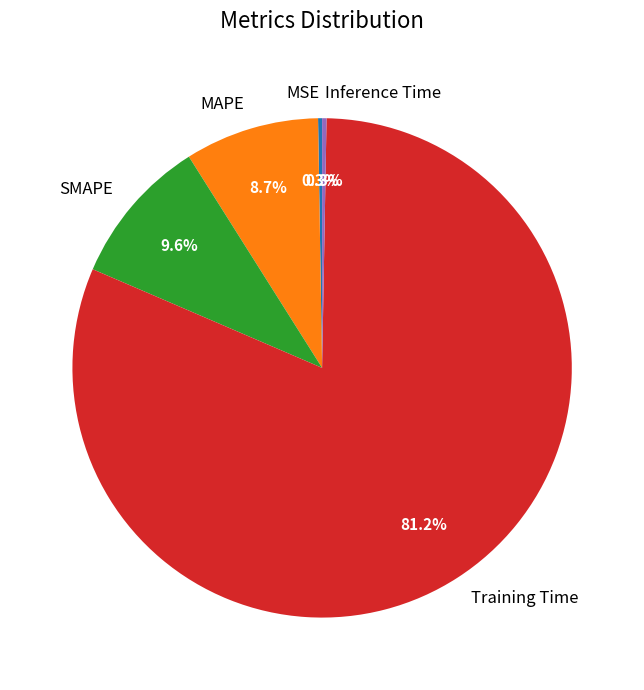

Between SMAPE and MAPE, which is larger?

SMAPE